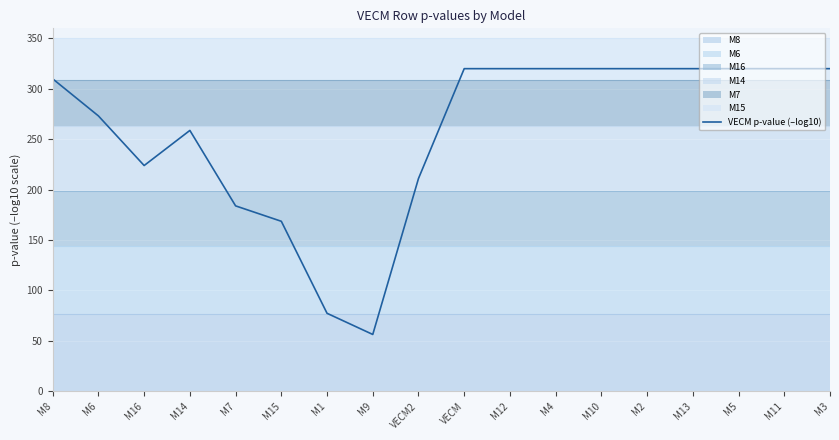

What is the average value?

257.9